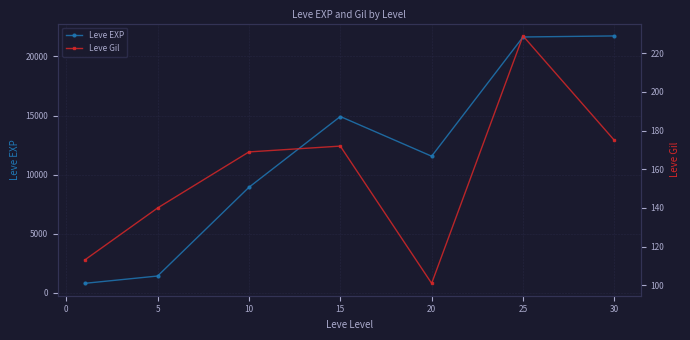

The value of Leve EXP at 5 is 16064. True or false?

False